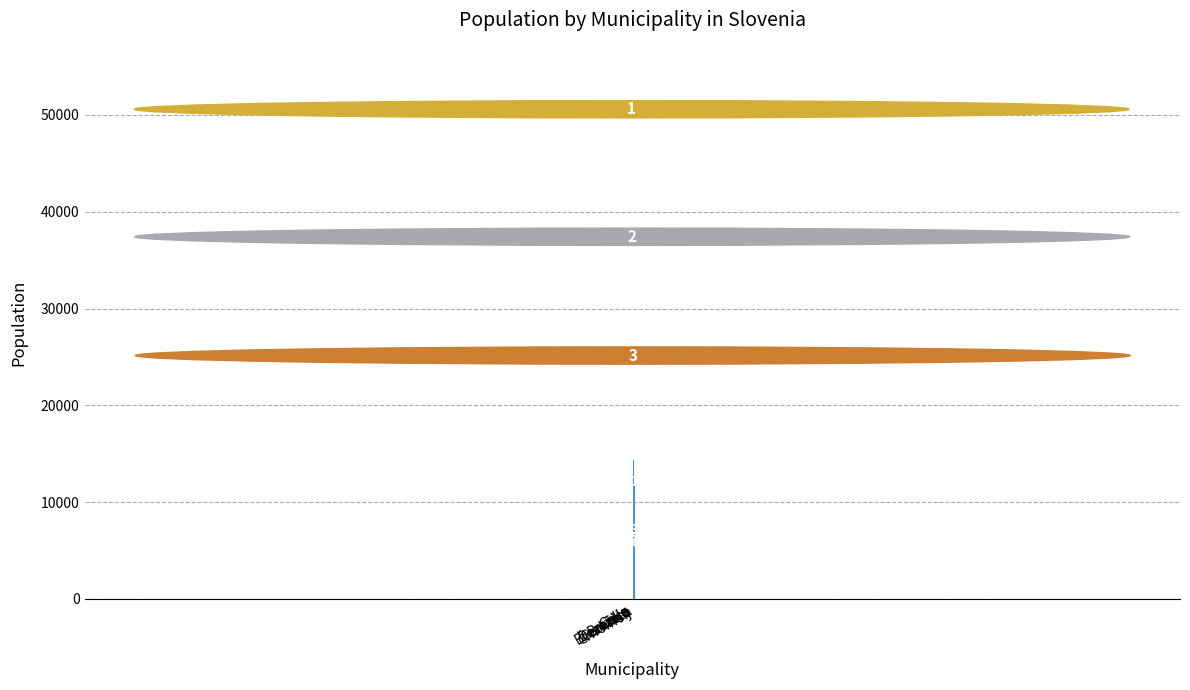

What is the greatest value displayed?

49602